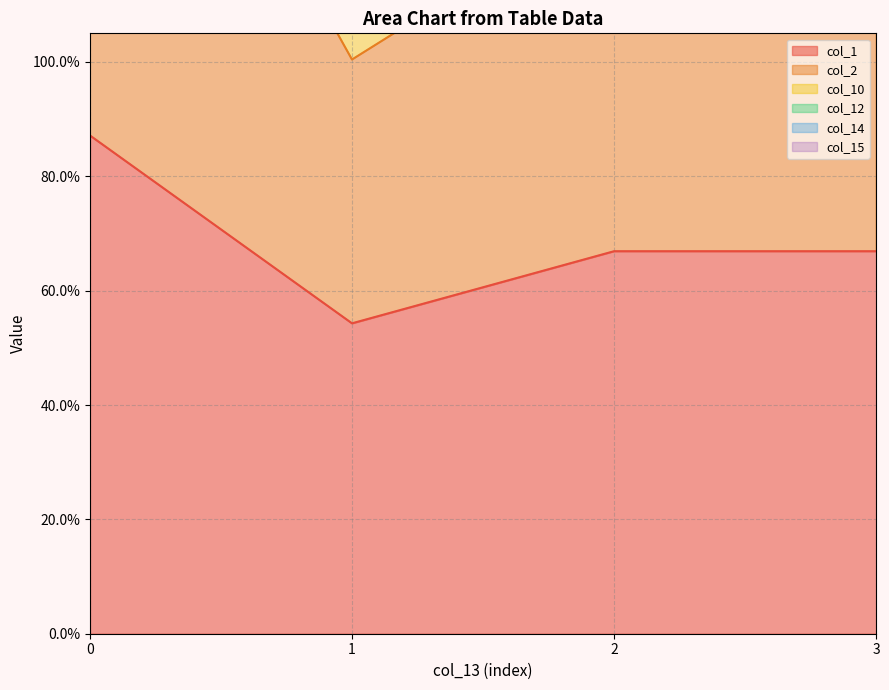

Reading right to left, list all the values displayed in this chart.

col_1: 3=0.7	2=0.7	1=0.5	0=0.9
col_2: 3=1.3	2=1.3	1=1.0	0=1.8
col_10: 3=2.2	2=2.2	1=1.8	0=2.8
col_12: 3=2.2	2=2.2	1=1.8	0=3.8
col_14: 3=3.2	2=3.2	1=2.5	0=5.7
col_15: 3=2.6	2=2.6	1=2.1	0=4.7